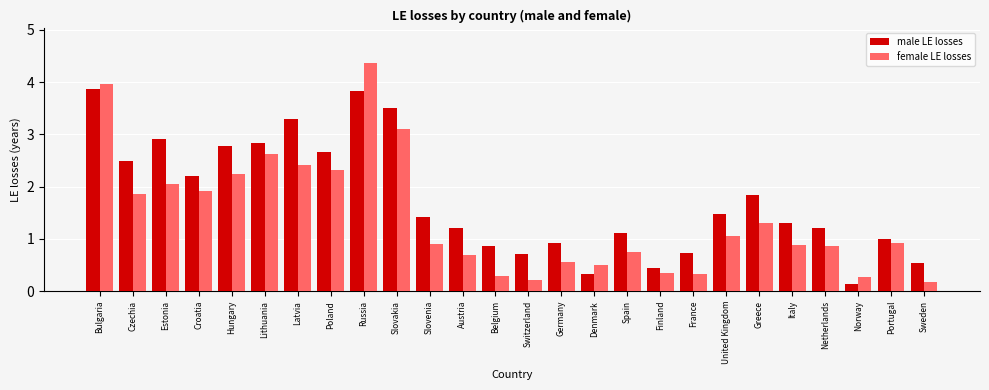

What is the difference between the highest and lowest values at Belgium?

0.6